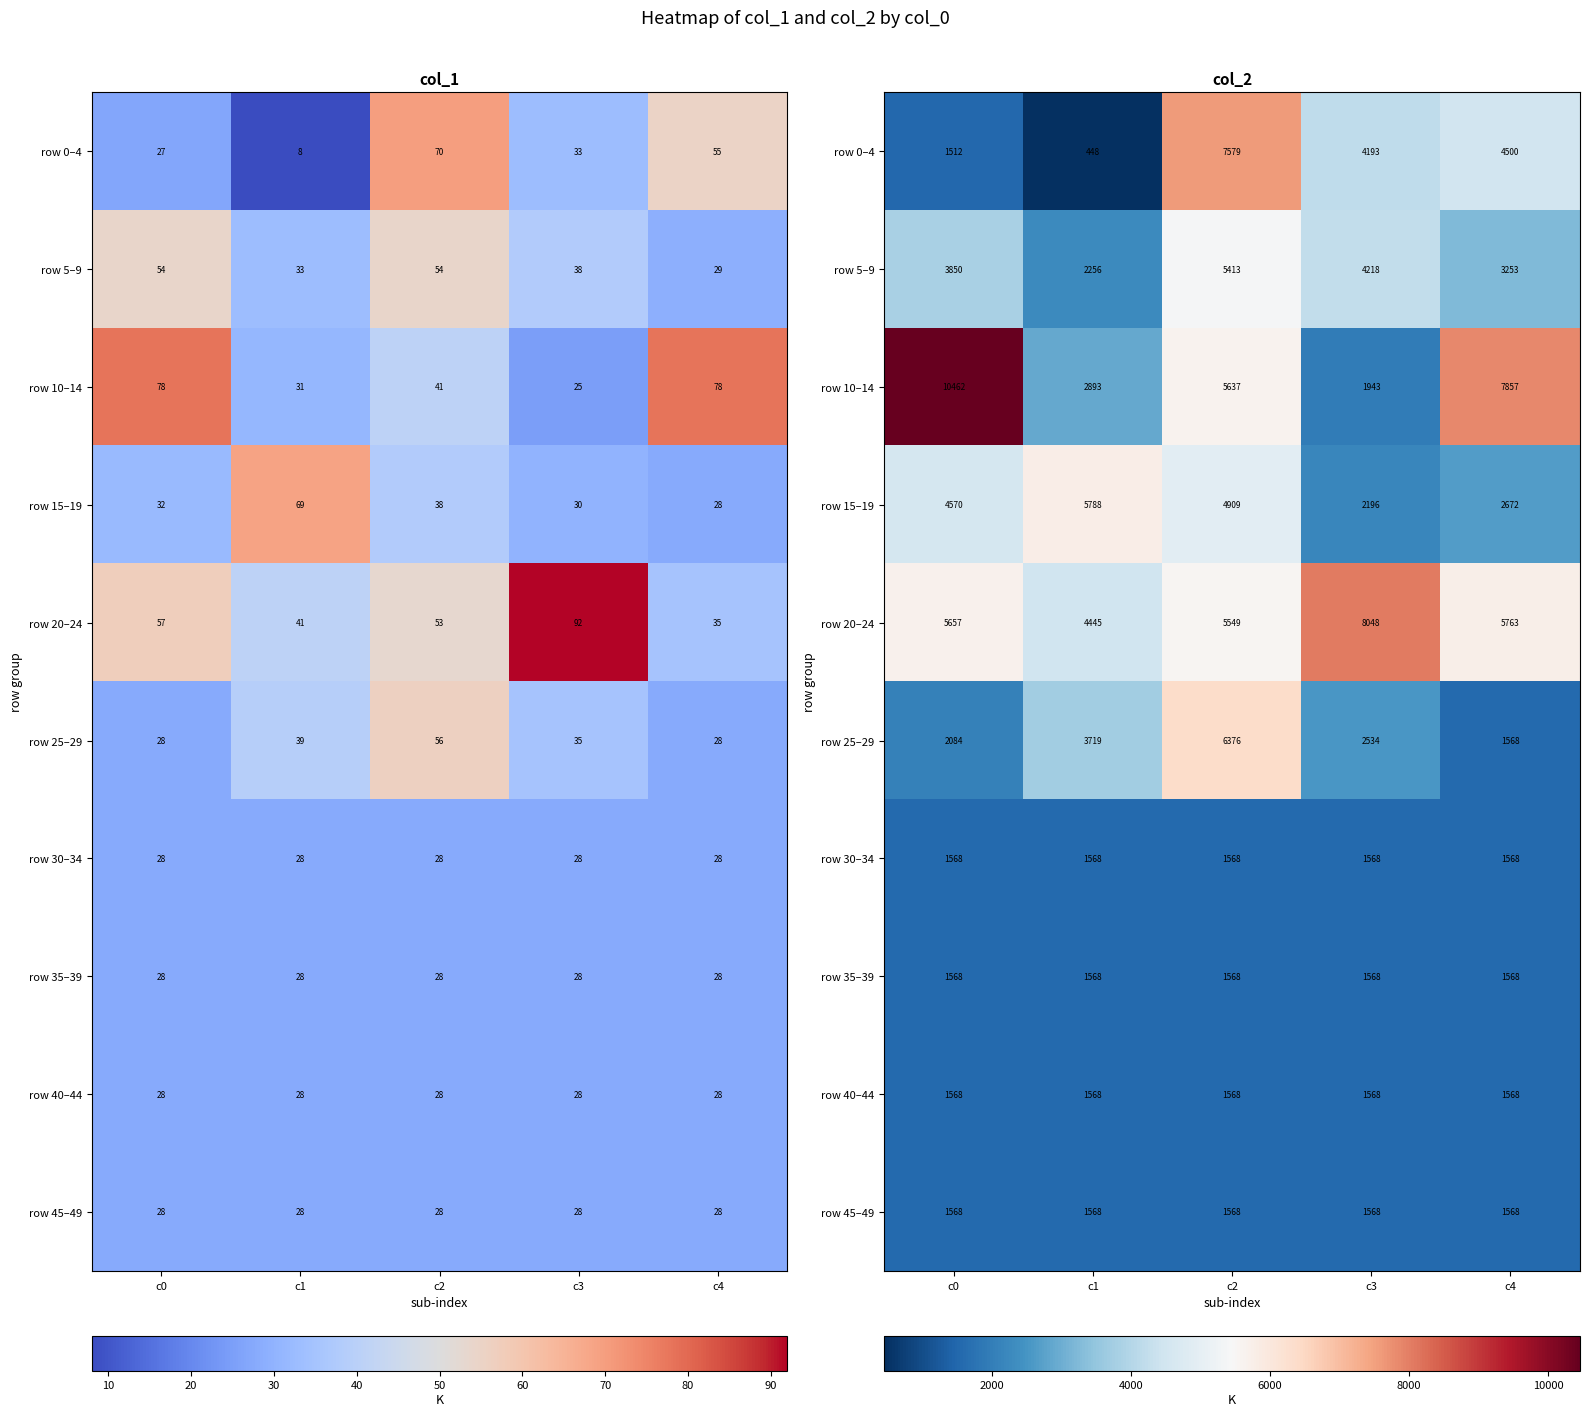

What is the minimum value for row 5–9?

2256